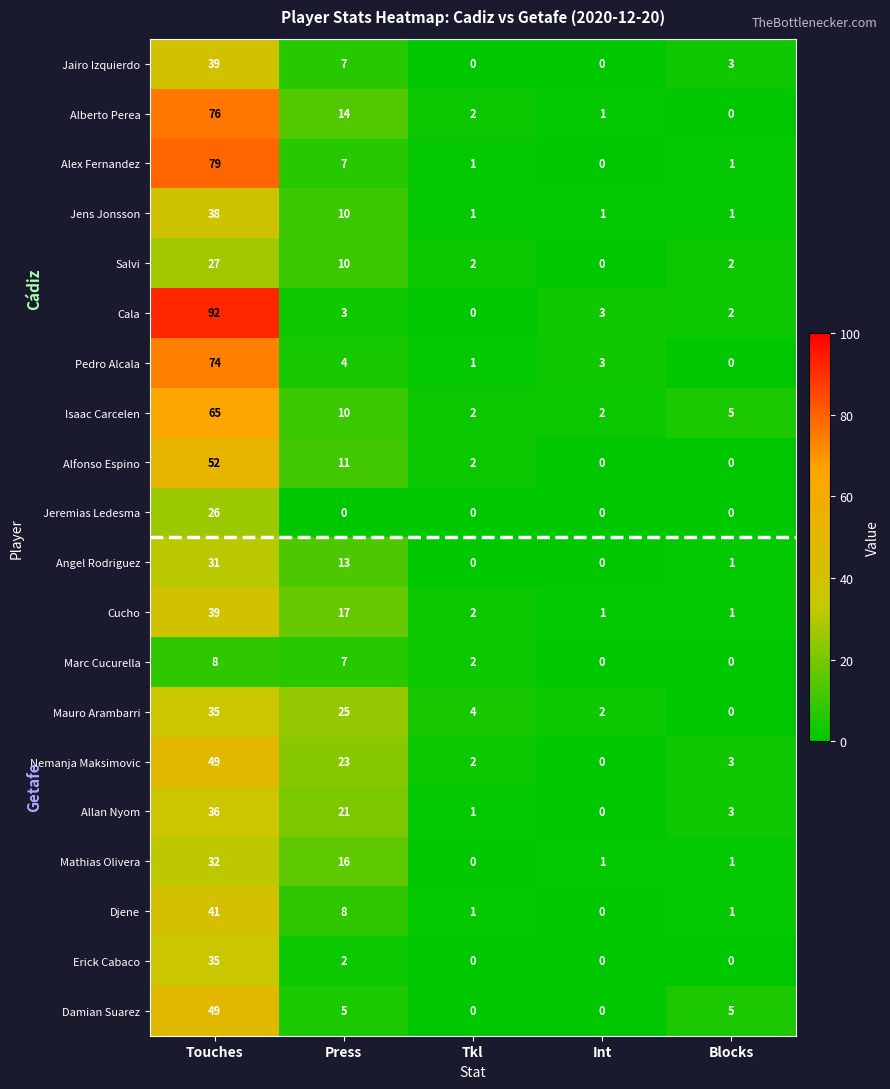

How many values in the Damian Suarez series are below 5?

2